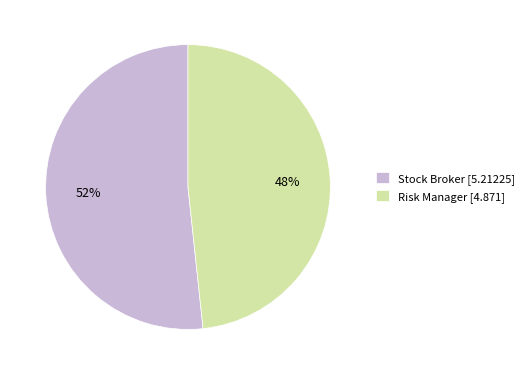

How many slices are in this pie chart?

2